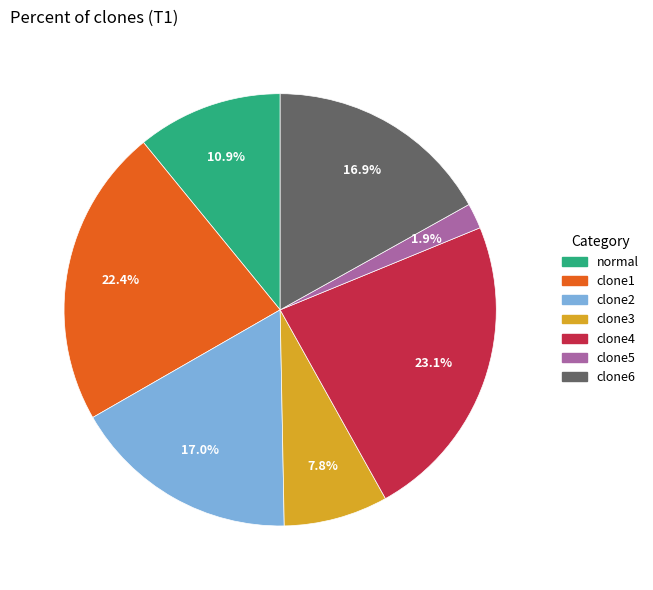

What percentage is the clone5 slice, to the nearest percent?

2%